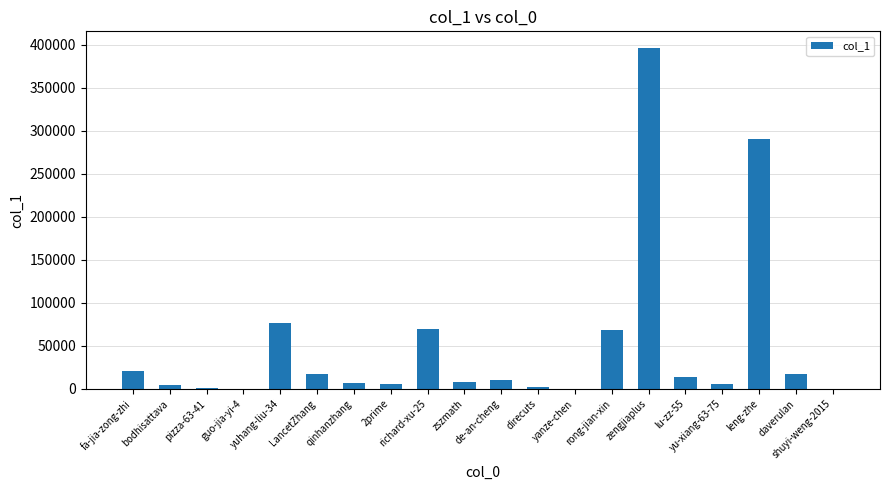

The chart shows a value of 395925 at zengjiaplus. True or false?

True